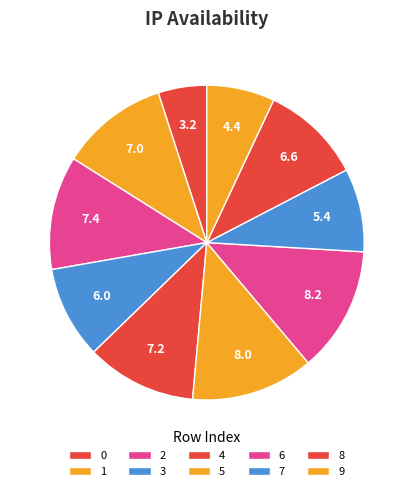

Does any single category account for the majority?

No